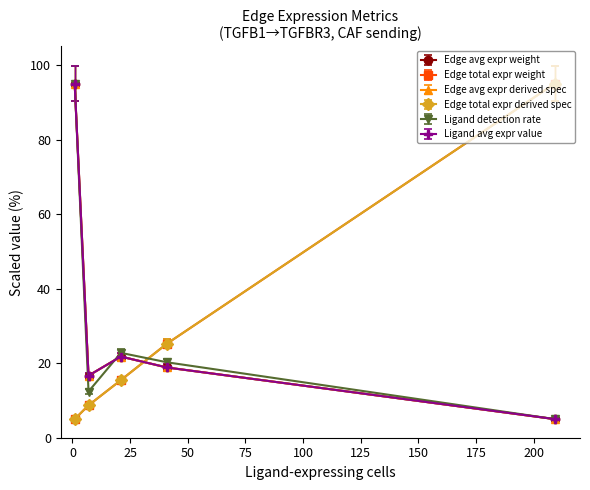

Is this an area chart (filled region under the line)?

No